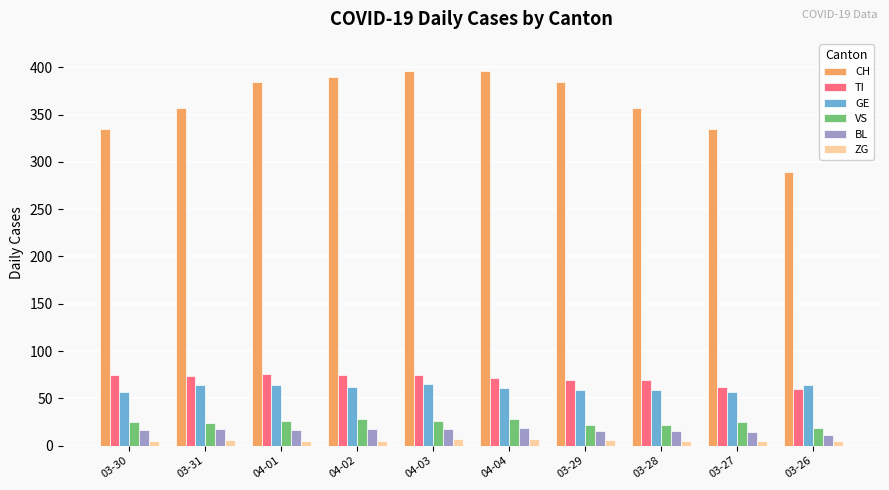

True or false: ZG has a value of 6 at 03-29.

True